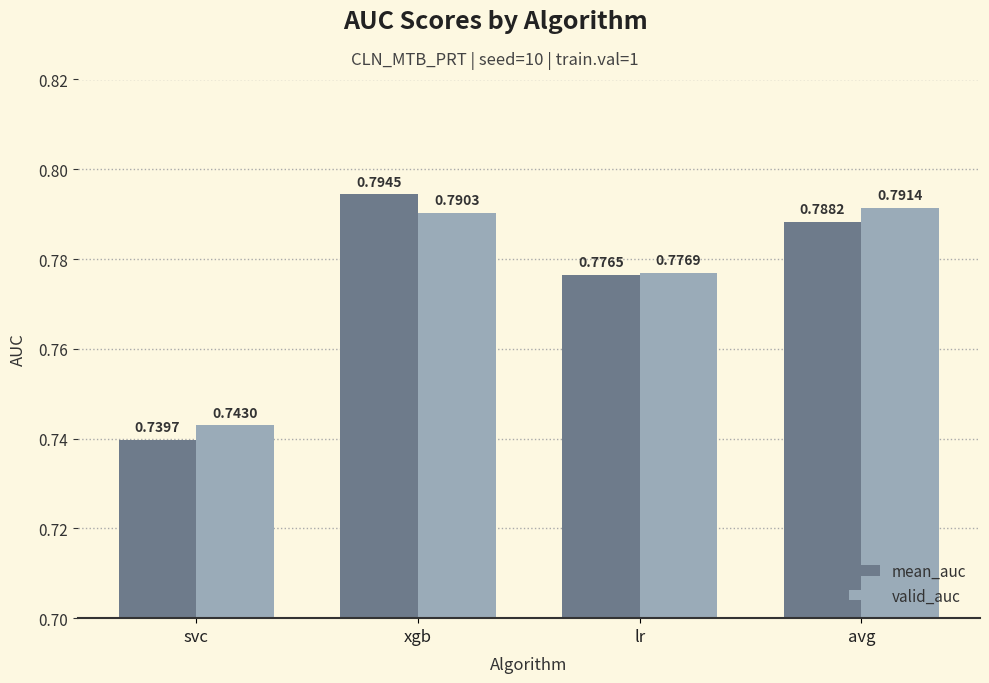

At which category is the sum across all series the highest?

xgb